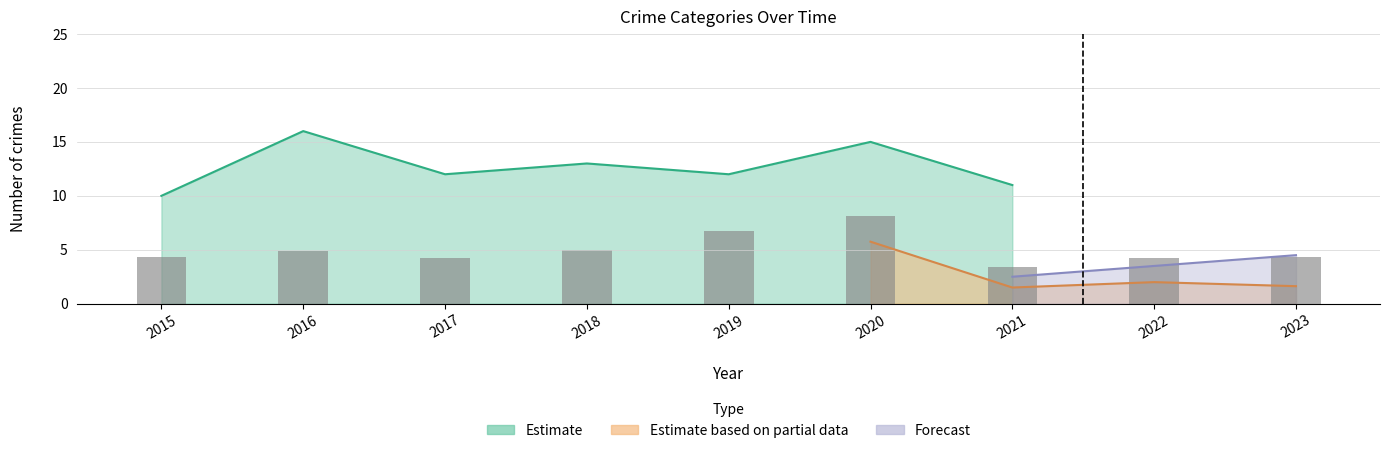

Reading left to right, list all the values displayed in this chart.

4.4	4.9	4.2	5.0	6.8	8.1	3.4	4.2	4.4